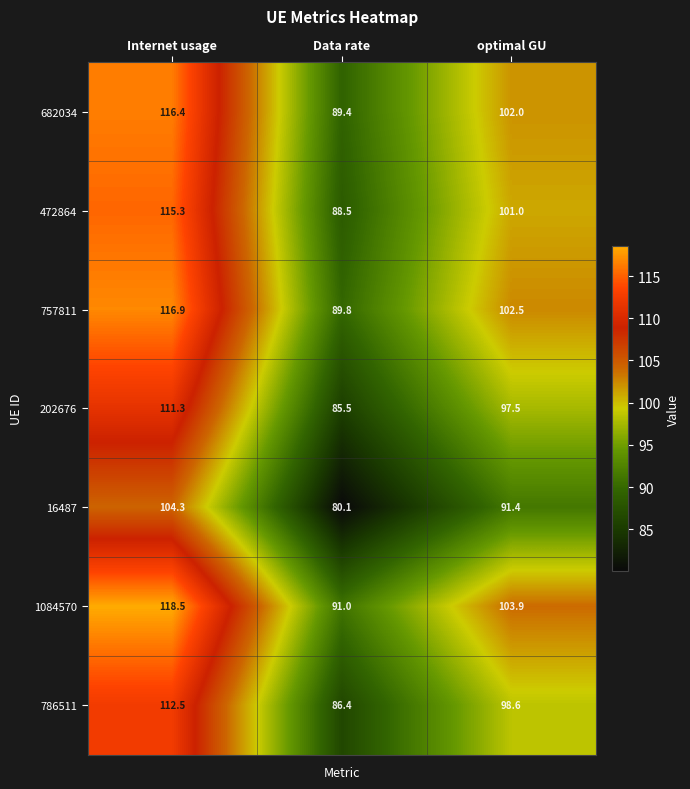

What is the spread (max minus min) of values at Internet usage?

14.2